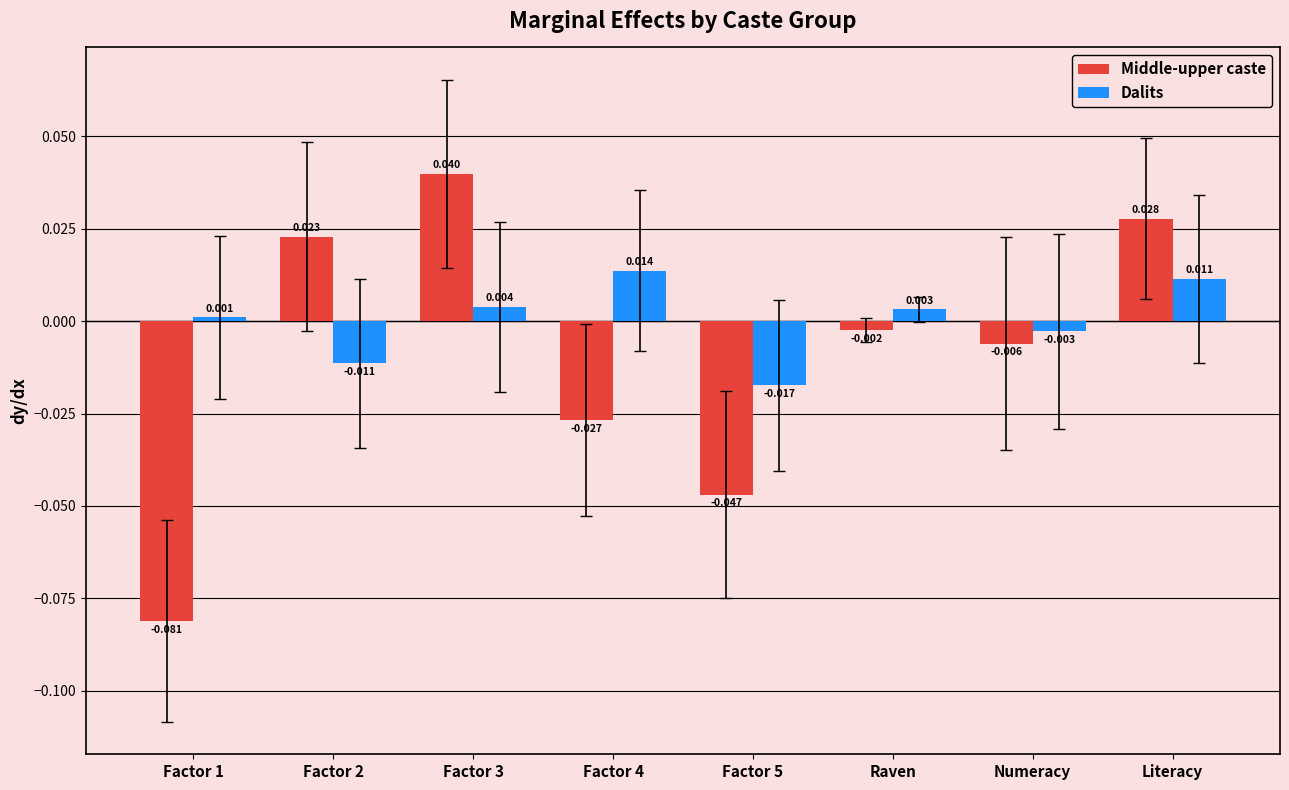

Between Factor 3 and Factor 5, which series saw the biggest shift?

Middle-upper caste